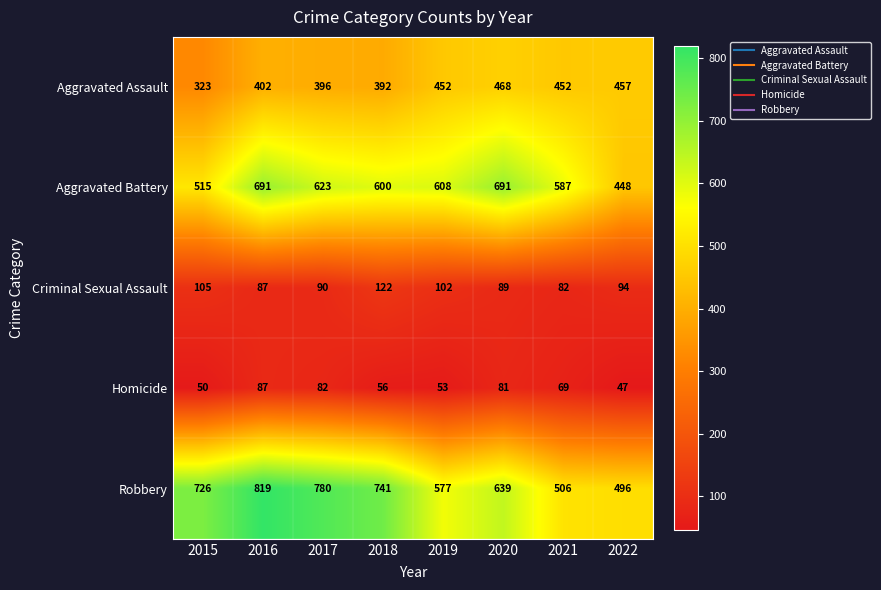

At which category is the sum across all series the highest?

2016